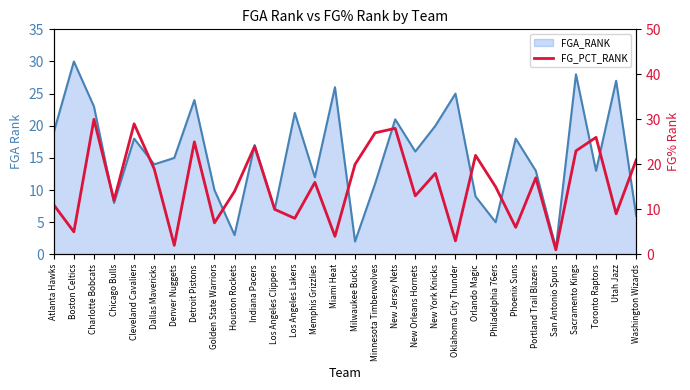

The chart shows a value of 12 at Chicago Bulls. True or false?

True